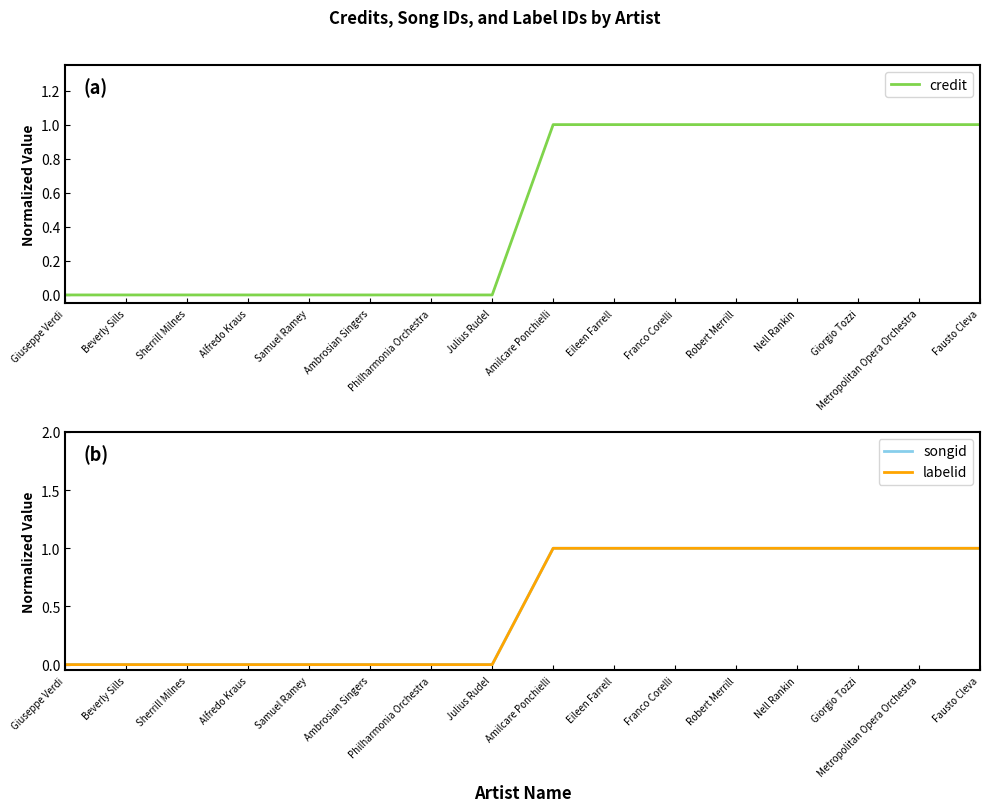

At which category is the sum across all series the highest?

Amilcare Ponchielli